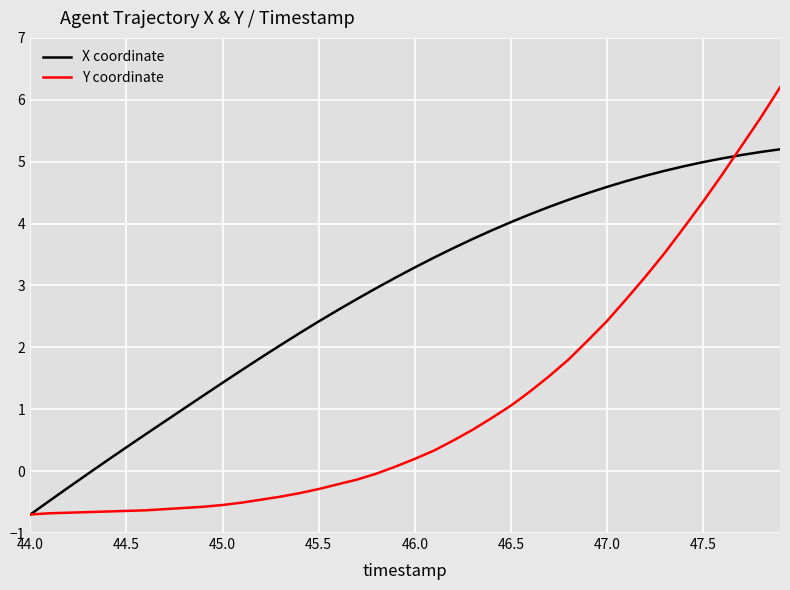

What is the average value of the Y coordinate series?

1.1